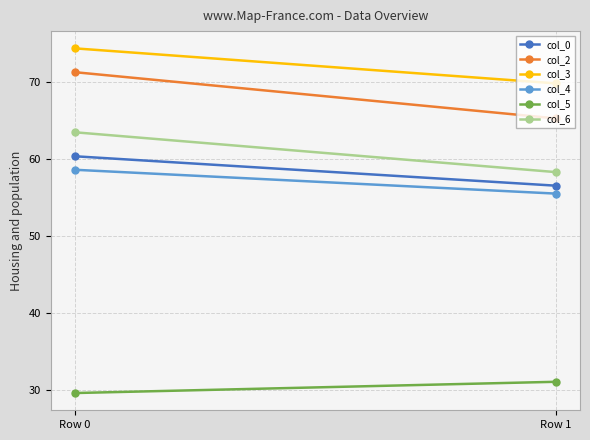

True or false: col_5 has a value of 29.6 at Row 0.

True